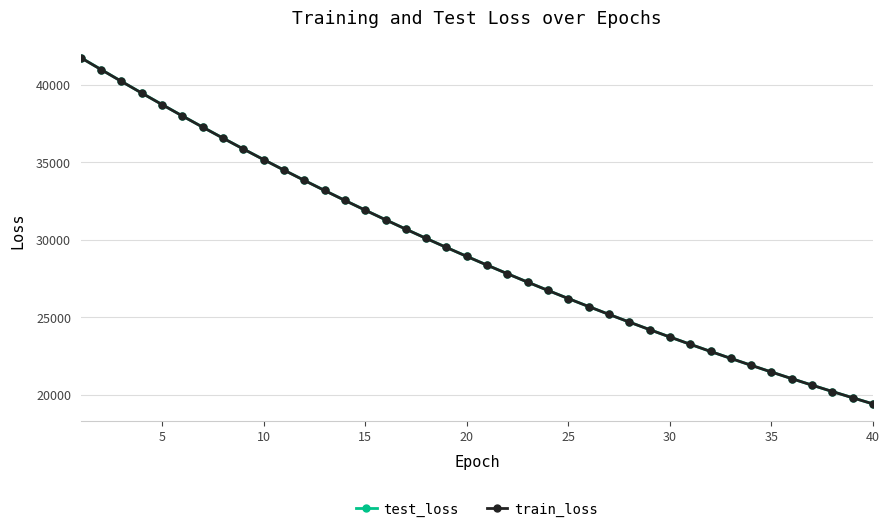

What is the highest value of the train_loss series?

41734.3